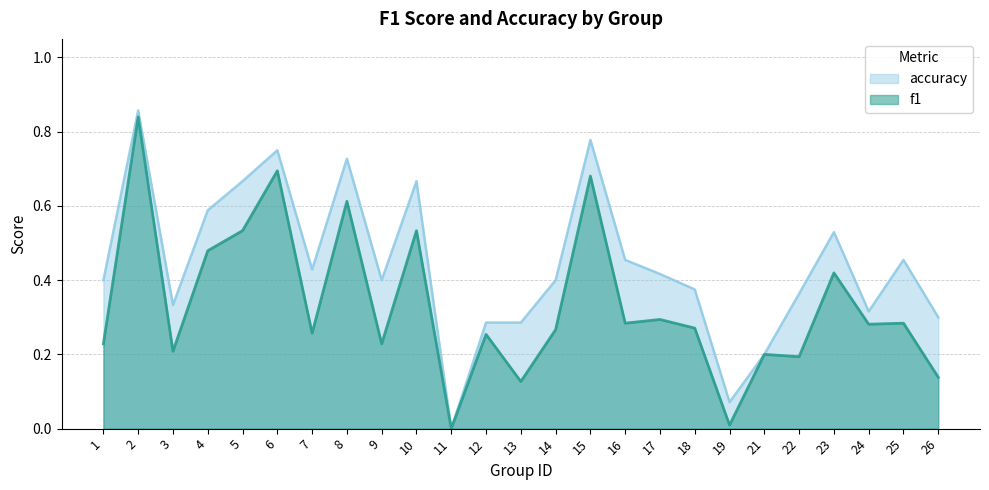

Which series has the largest total across all categories?

accuracy